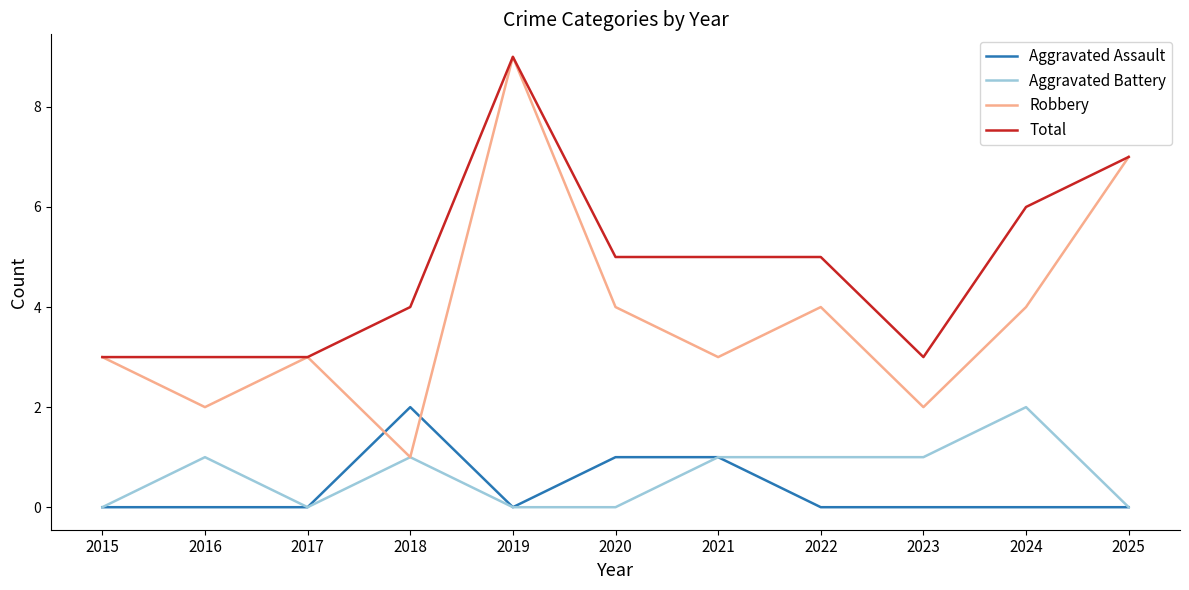

What is the approximate value of Total at 2017?

3